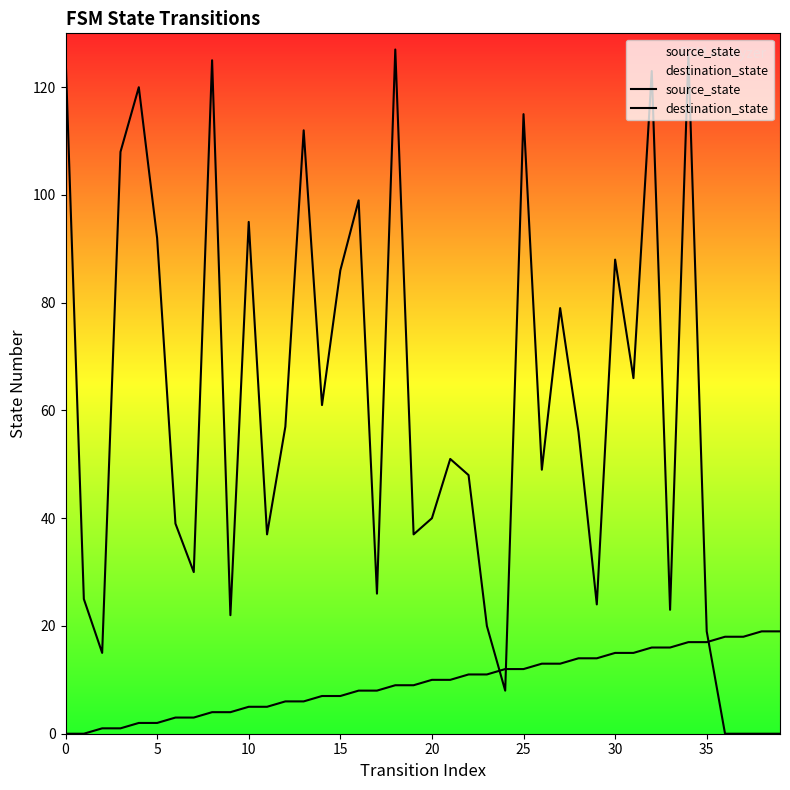

Which series contains the lowest Y value?

source_state